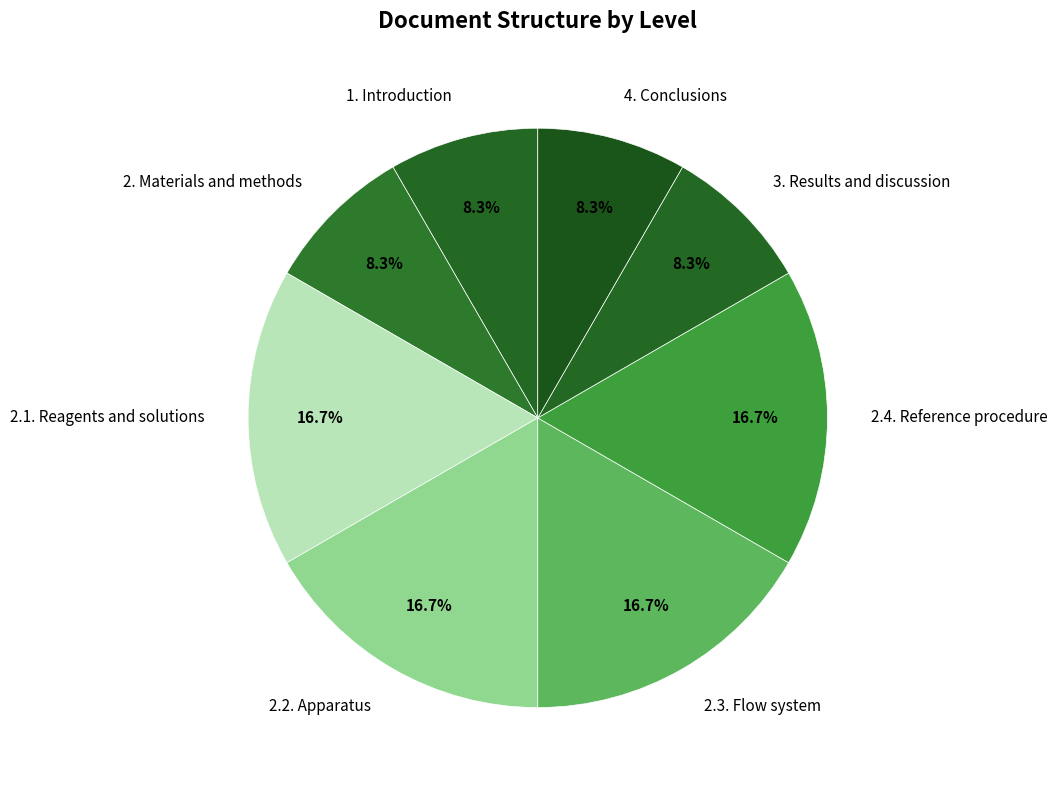

Which has a higher value, 2. Materials and methods or 2.4. Reference procedure?

2.4. Reference procedure